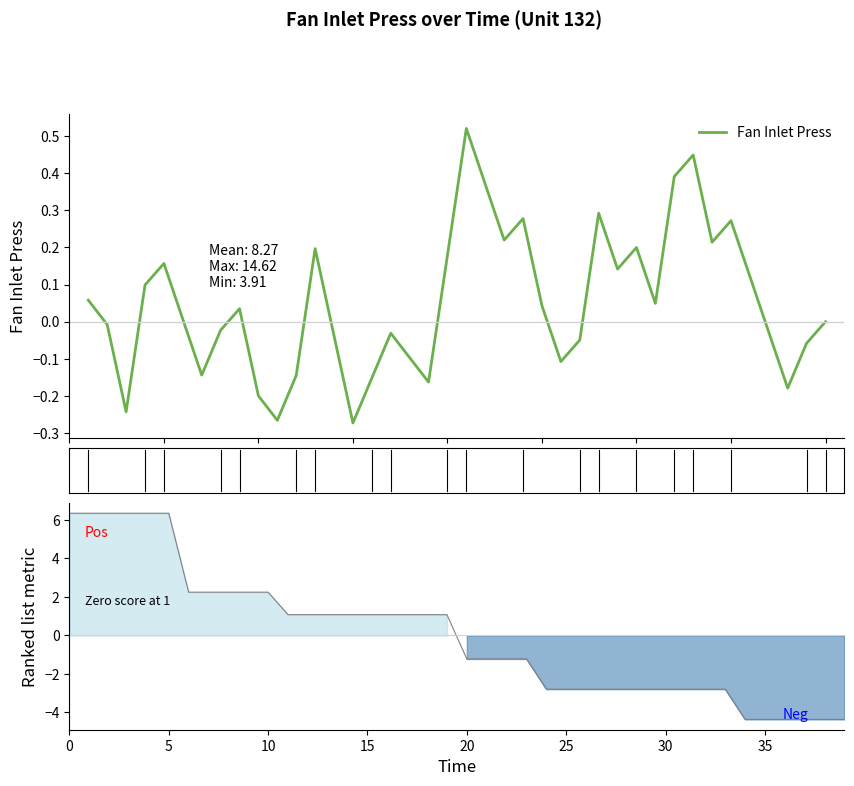

Which has a higher value, 20 or 25?

20